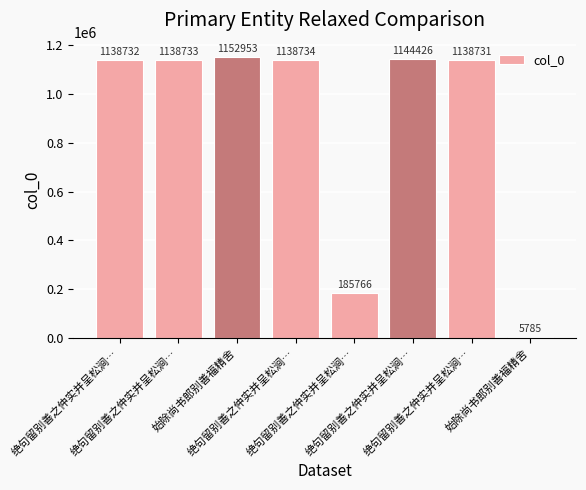

How many values are below 1138733?

4